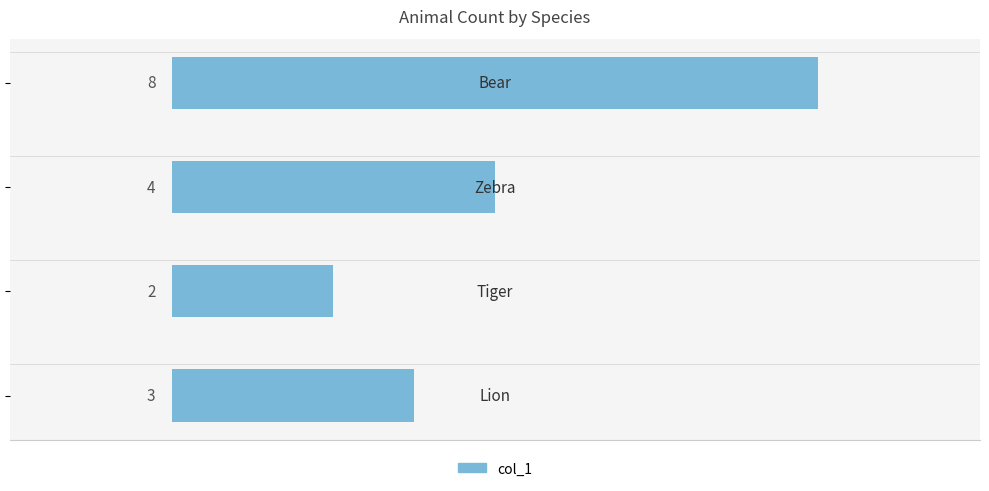

What is the difference between the maximum and minimum values?

6